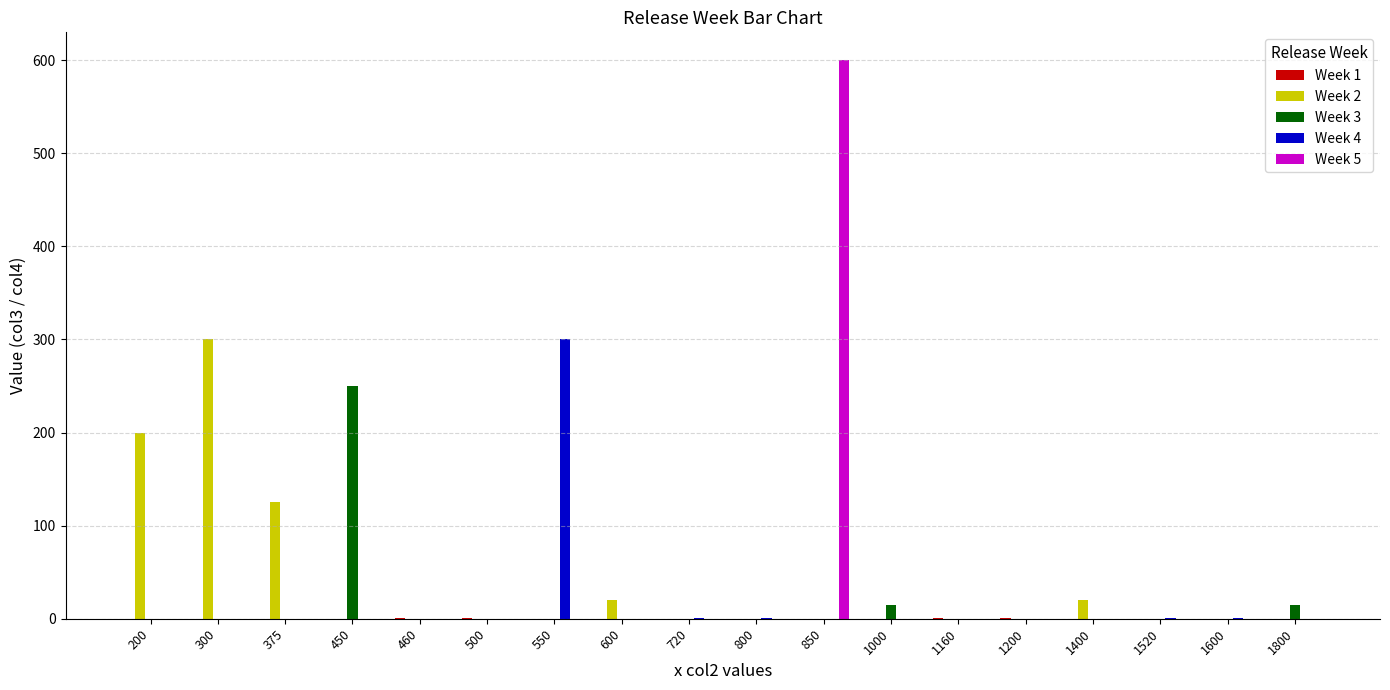

Which label corresponds to the largest value in the chart?

850